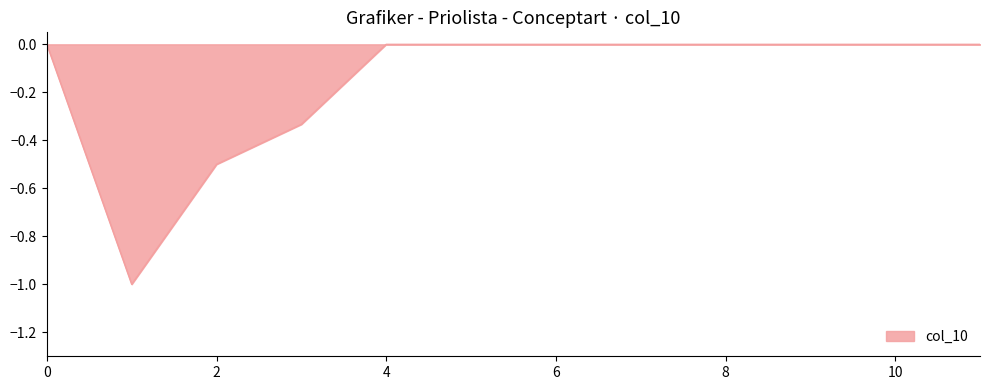

What is the difference between the maximum and minimum values?

1.0